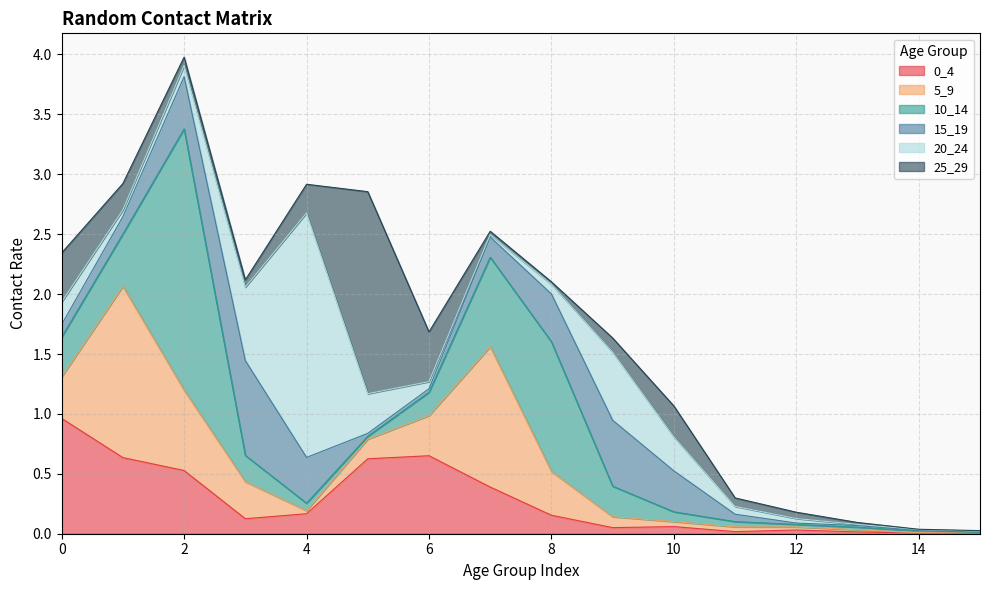

How many intersections are there between 0_4 and 15_19?

5